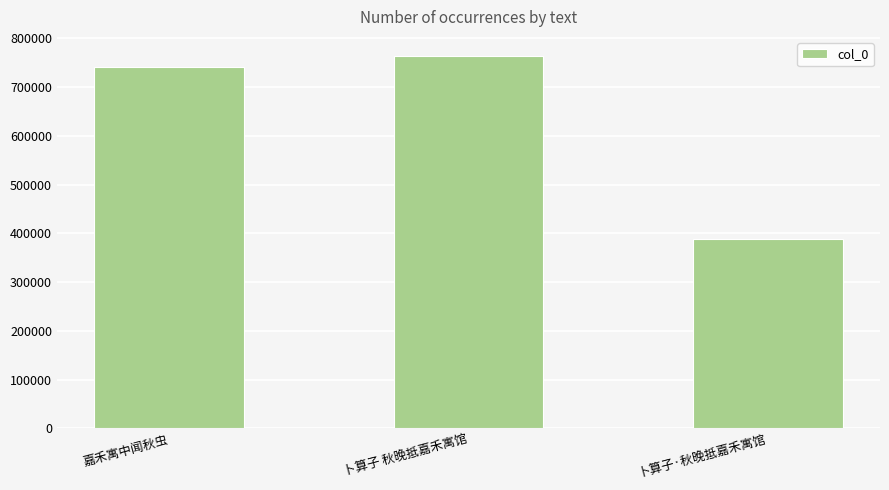

What is the sum of all values?

1895985